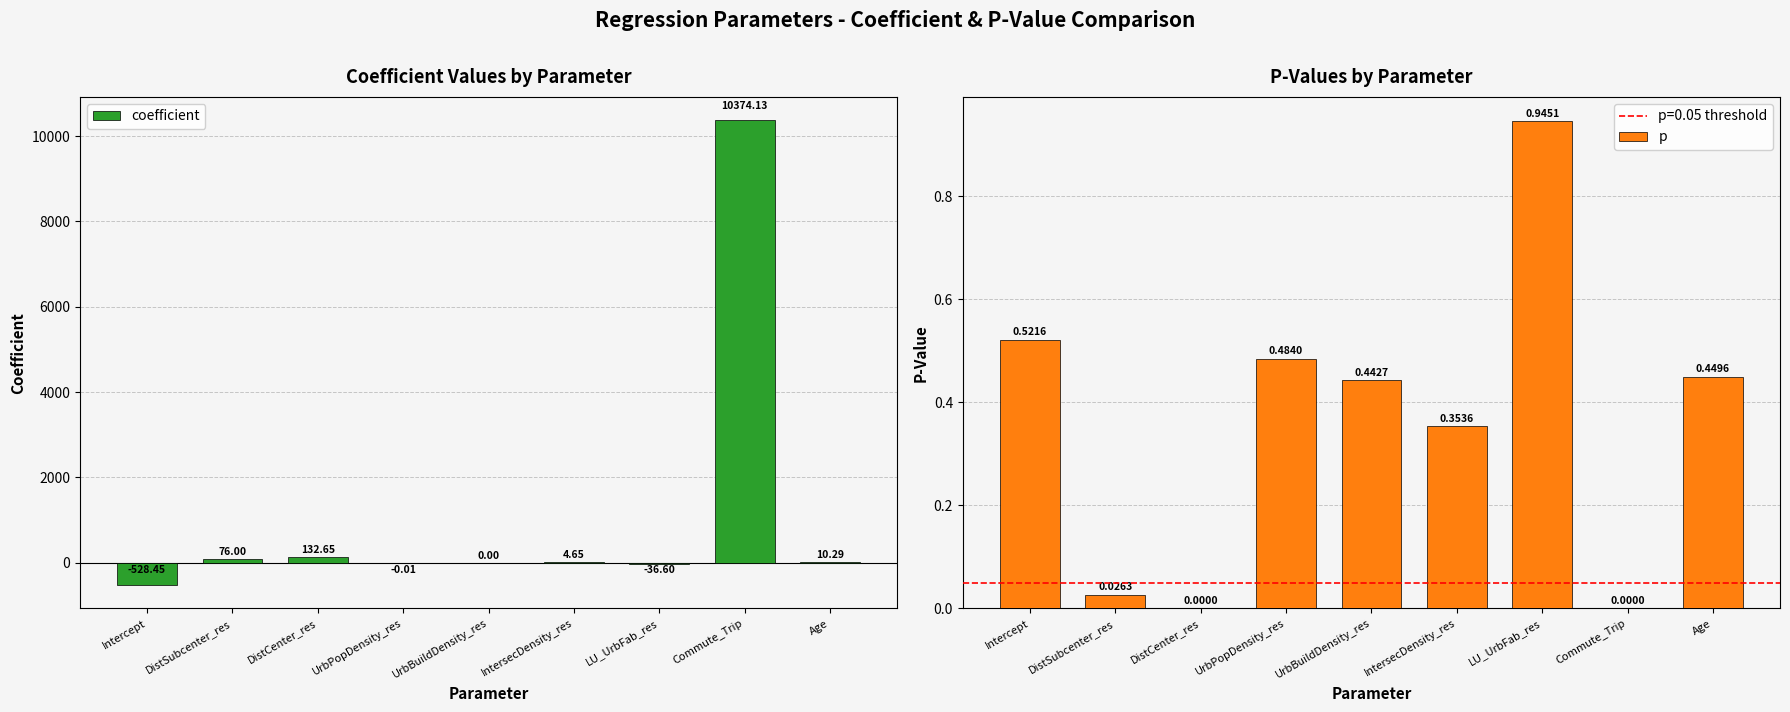

Which series has the largest total across all categories?

coefficient